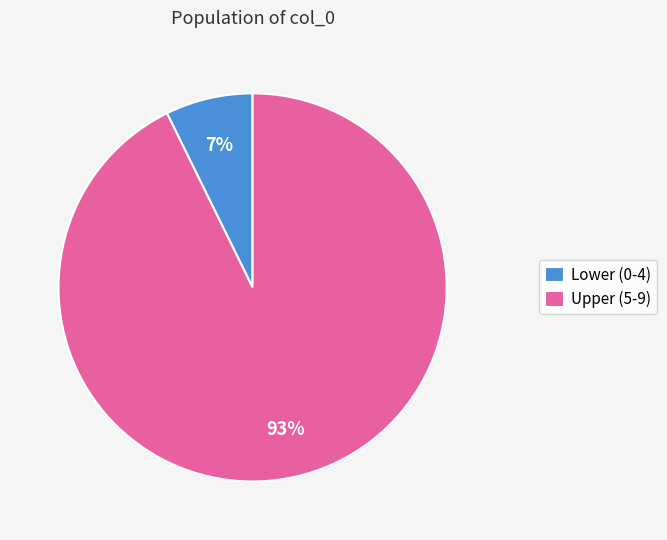

True or false: Lower (0-4) accounts for 7% of the total.

True